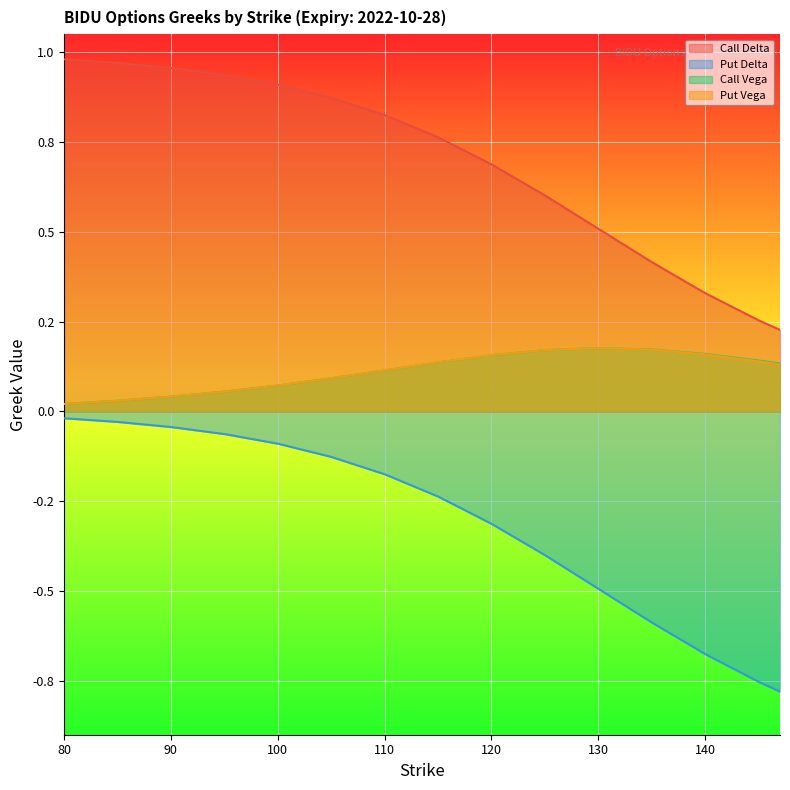

At which category is the sum across all series the highest?

80